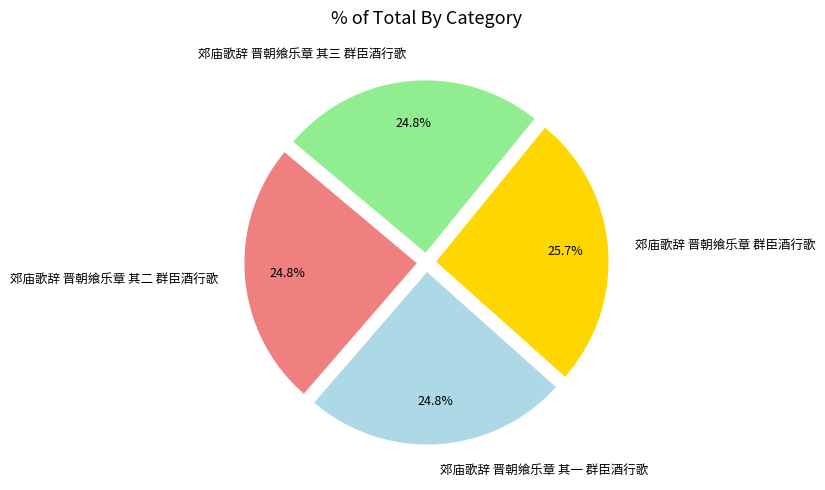

Is 郊庙歌辞 晋朝飨乐章 其三 群臣酒行歌 the majority of the pie?

No